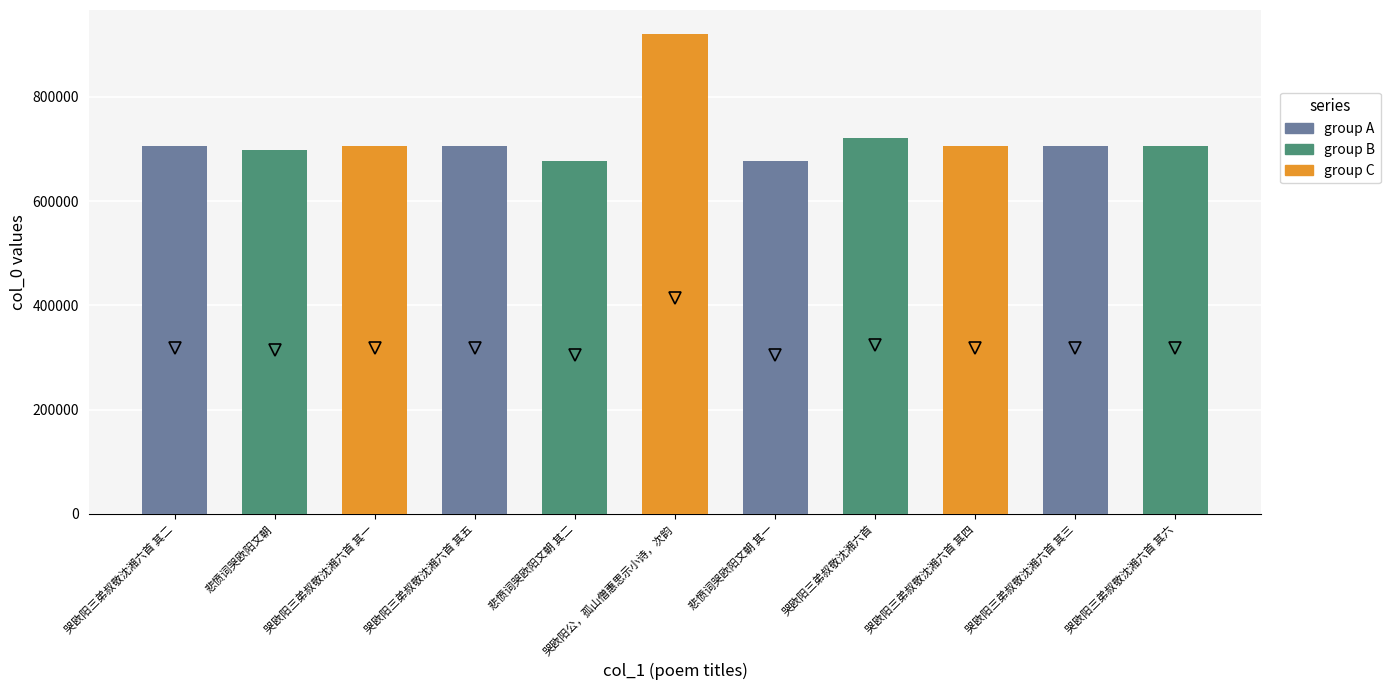

What is the value of the 1st bar from the left?

706211